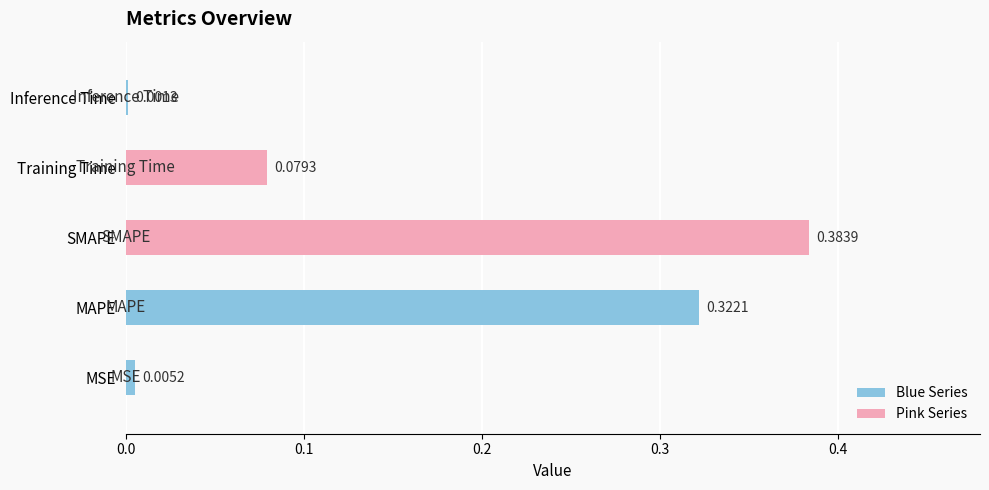

What is the average value?

0.2